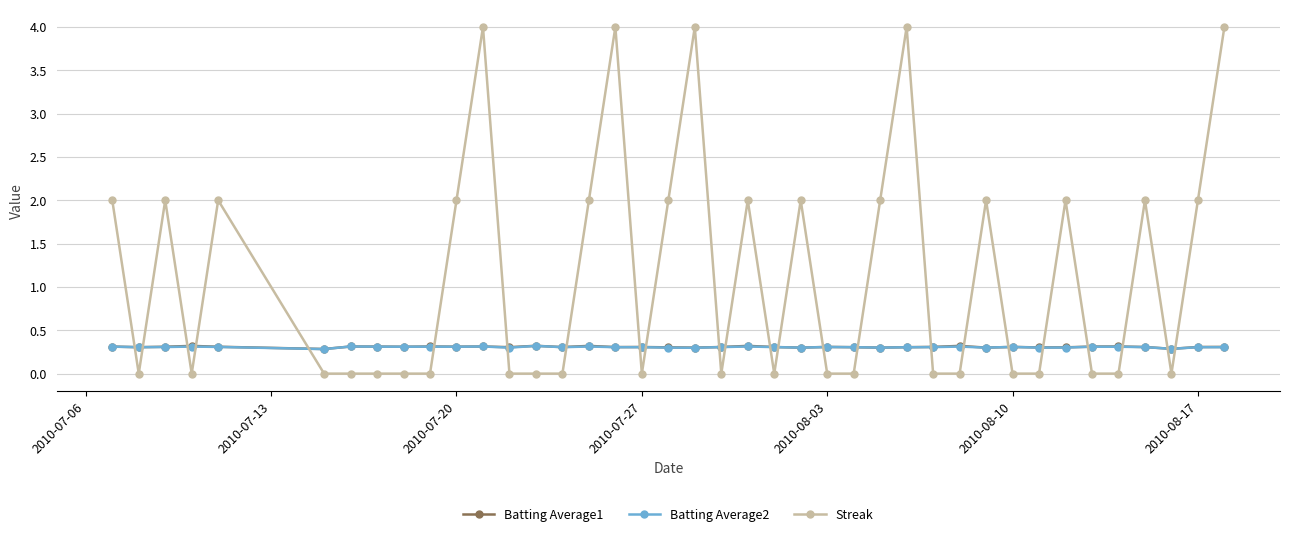

True or false: Batting Average1 and Streak intersect in this chart.

True